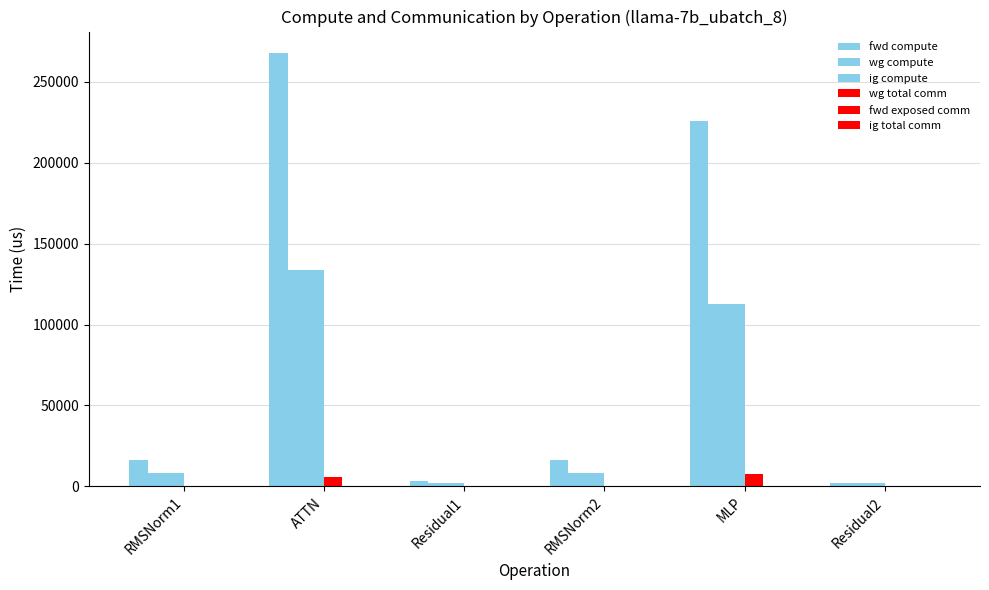

What is the sum of all ig compute values?

266735.3